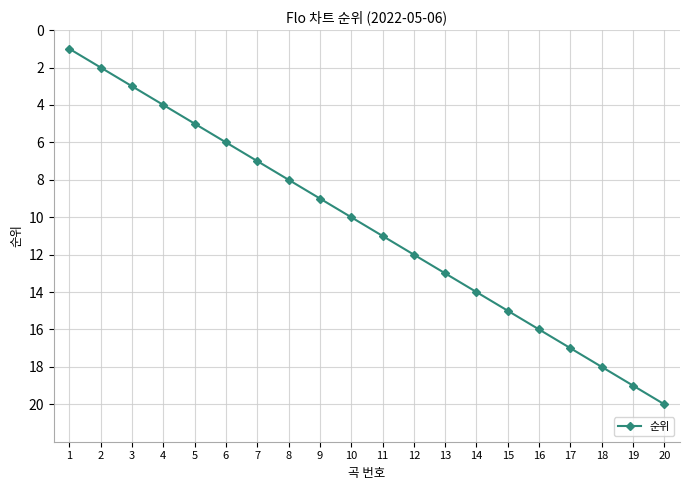

What is the sum of all values?

210